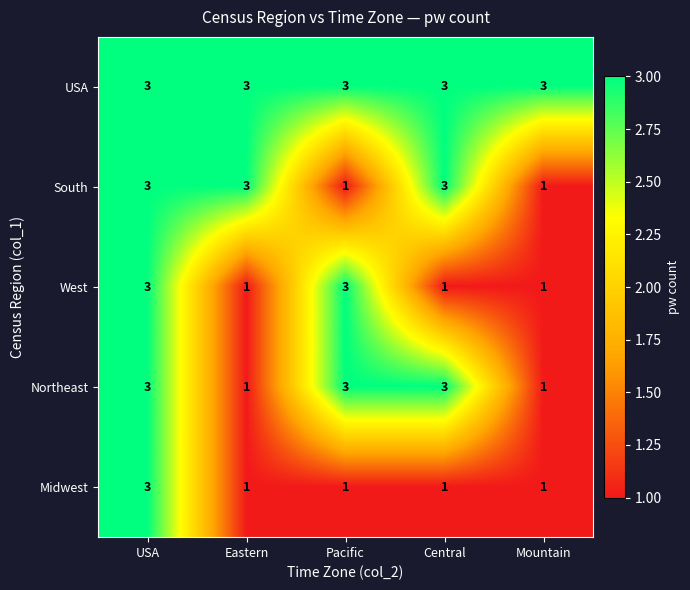

How many values in the West series exceed 1?

2